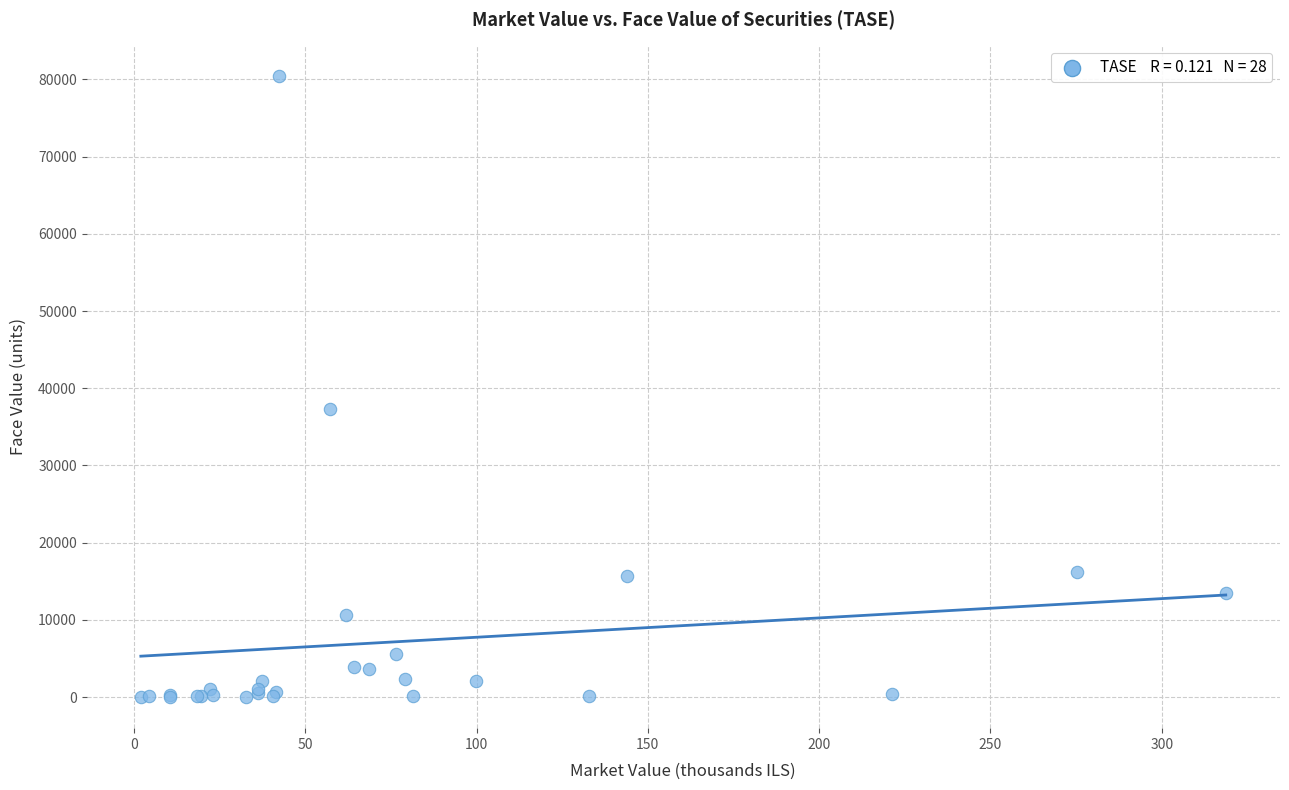

What Y value in the scatter plot is closest to 40197?

37283.0